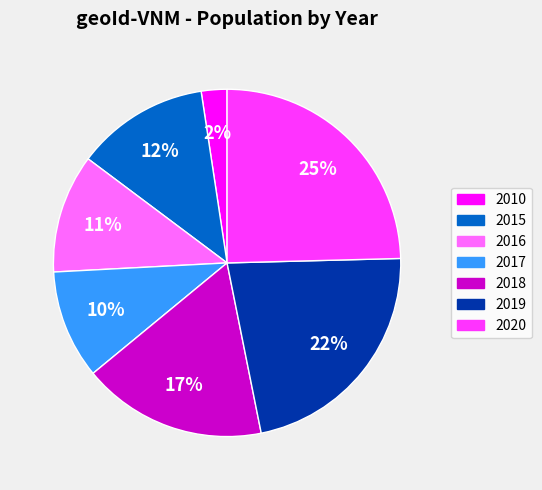

Which has a higher value, 2015 or 2018?

2018